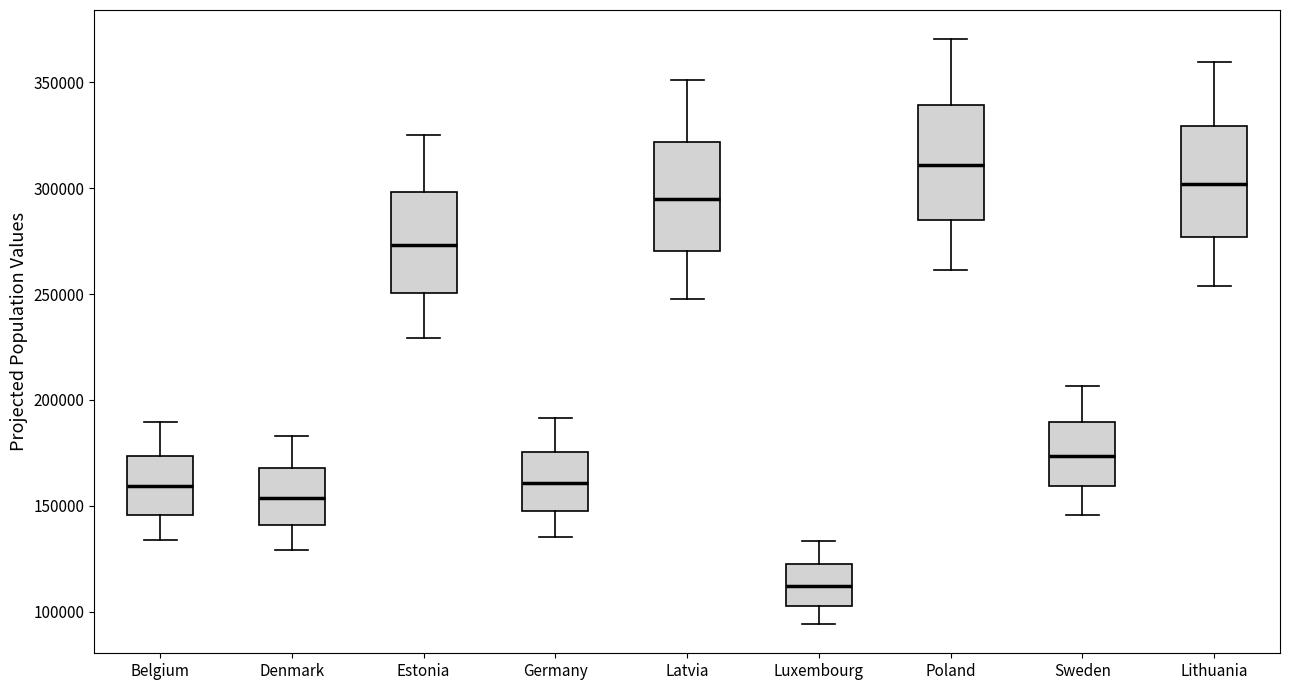

Where does the median line of the box for Germany sit on the y-axis? The values are not printed on the chart, so give them approximately, as read against the axis.

160000